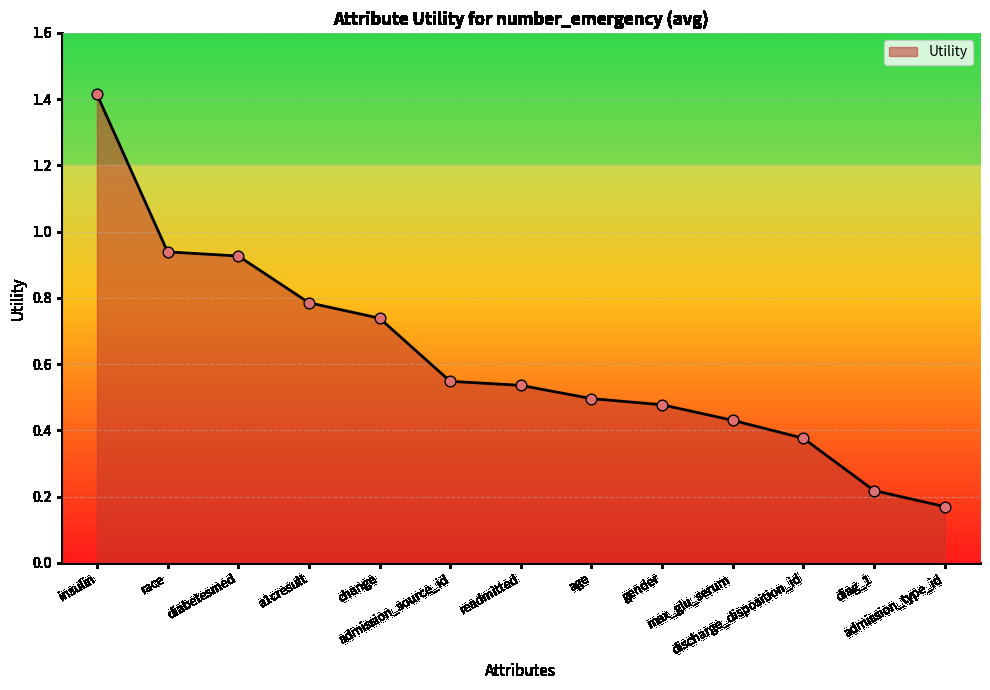

Which has a higher value, race or gender?

race